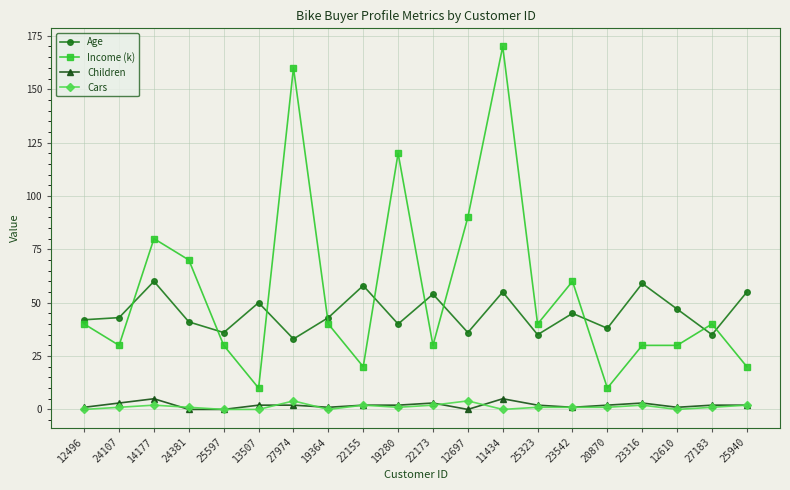

What is the label of the 20th point from the left?

25940